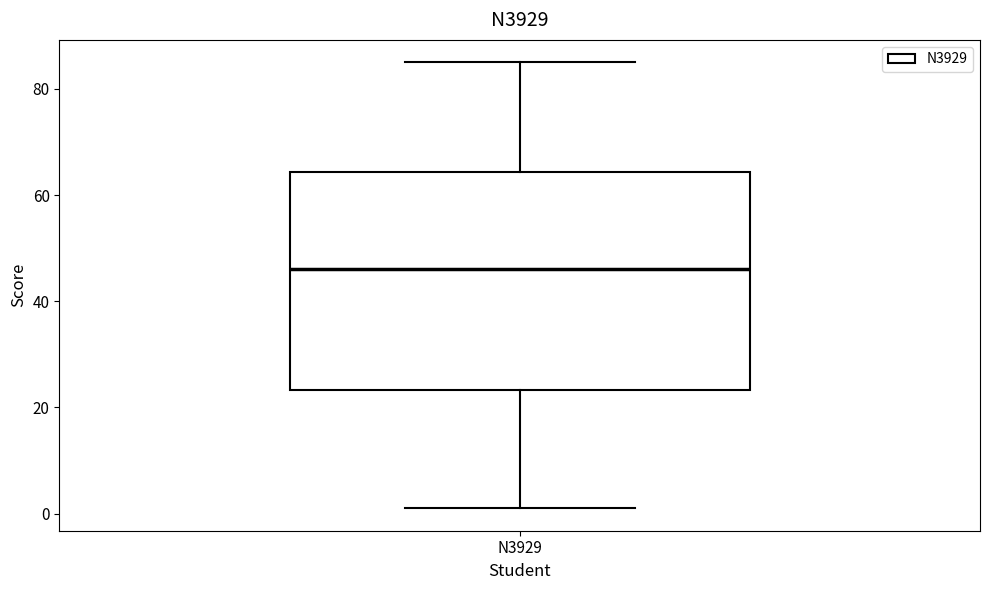

Read this box plot against the y-axis: the position of the median line, the range covered by the box, and the ends of both whiskers. The values are not printed on the chart, so give them approximately, as read against the axis.

median 46, box 24 to 64, whiskers 2 to 86